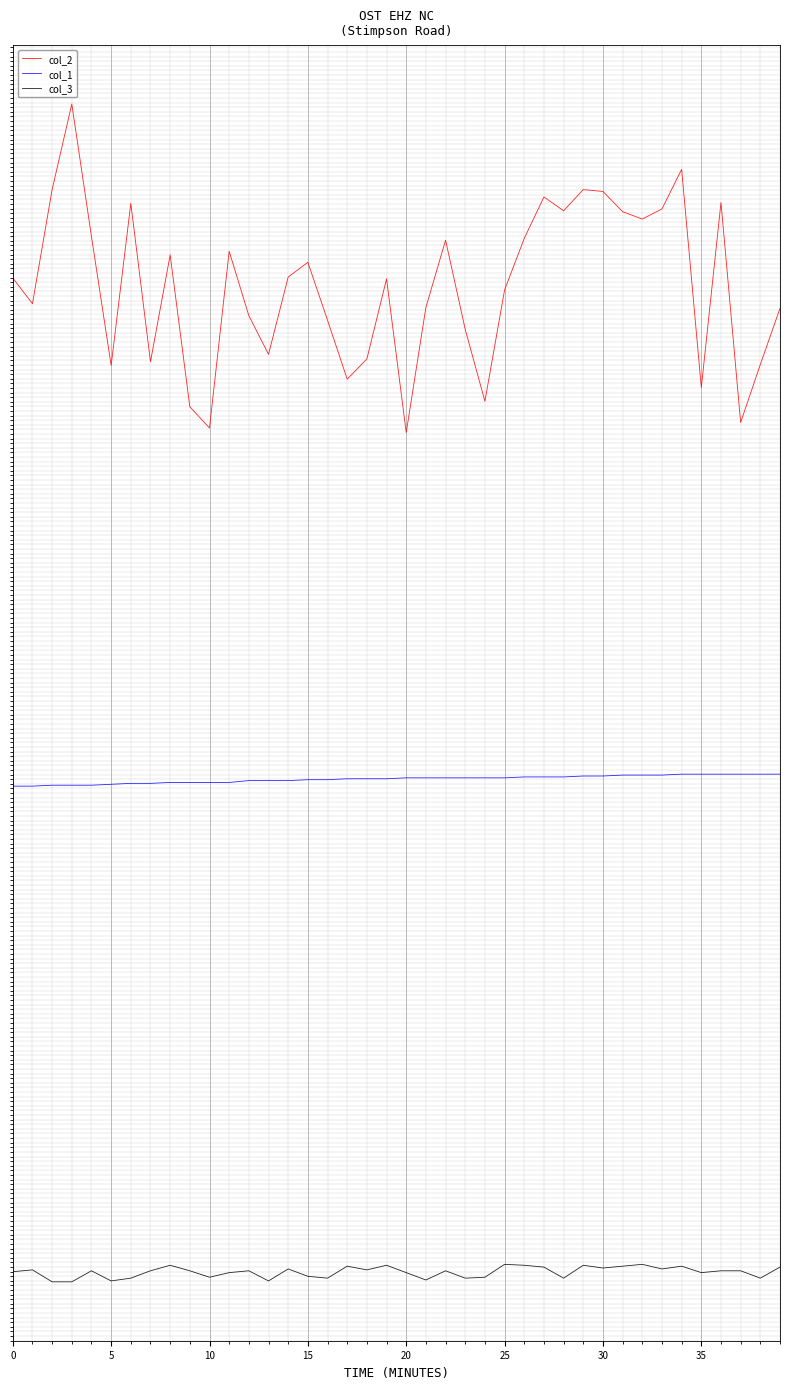

What is the minimum value shown in the chart?

-546.2